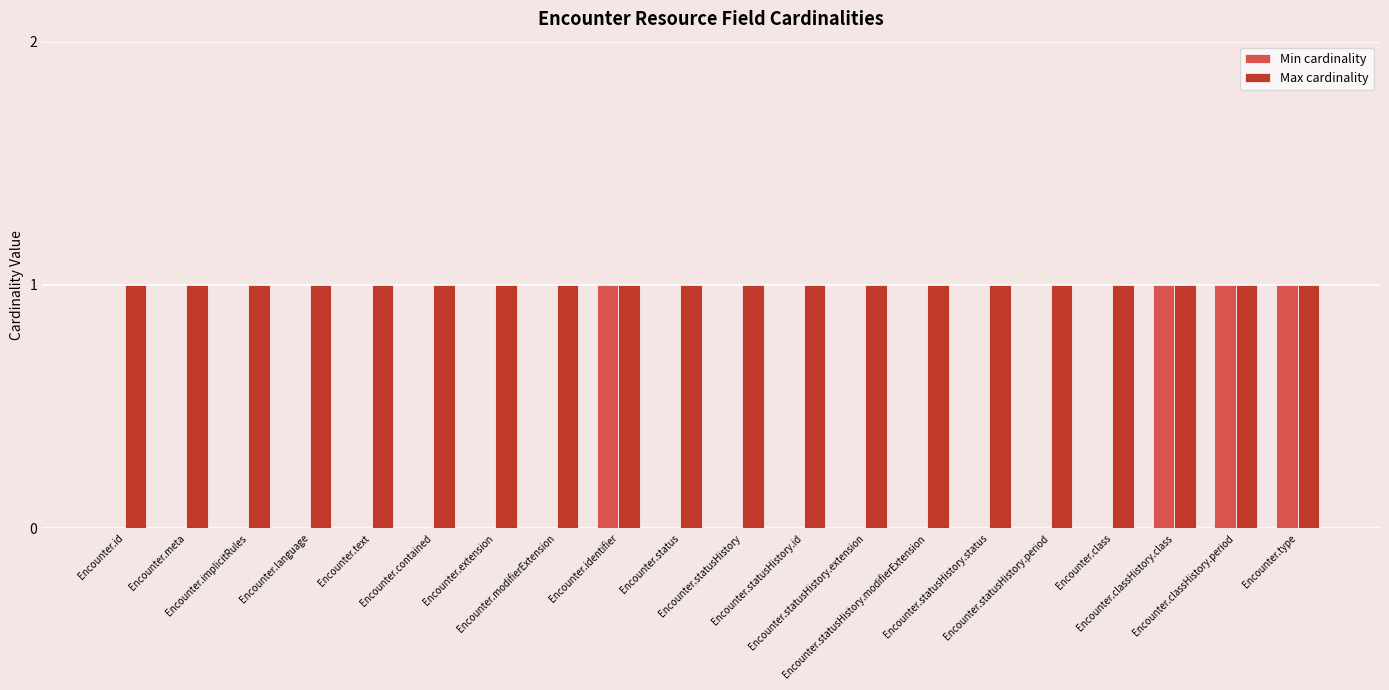

What is the sum of all Max cardinality values?

20